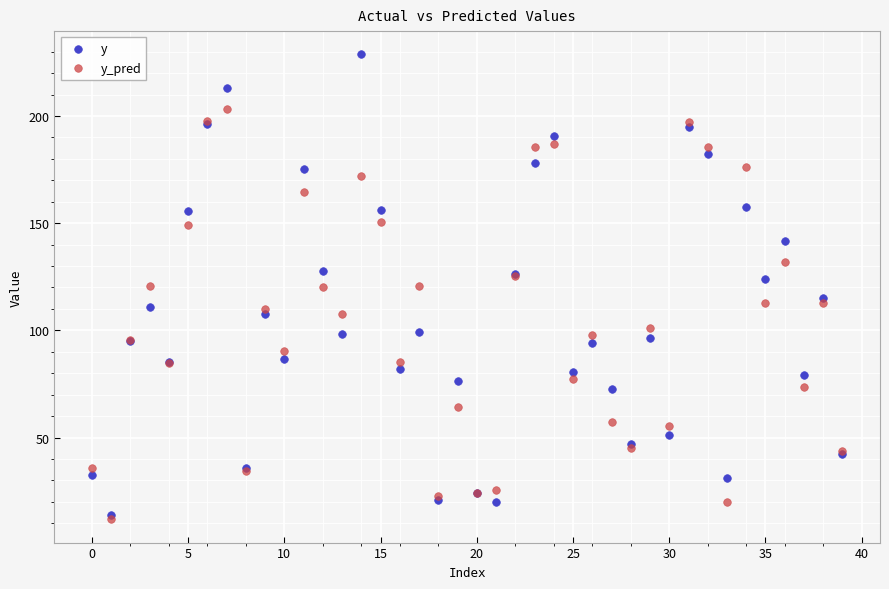

Which series has the largest Y range (max minus min)?

y